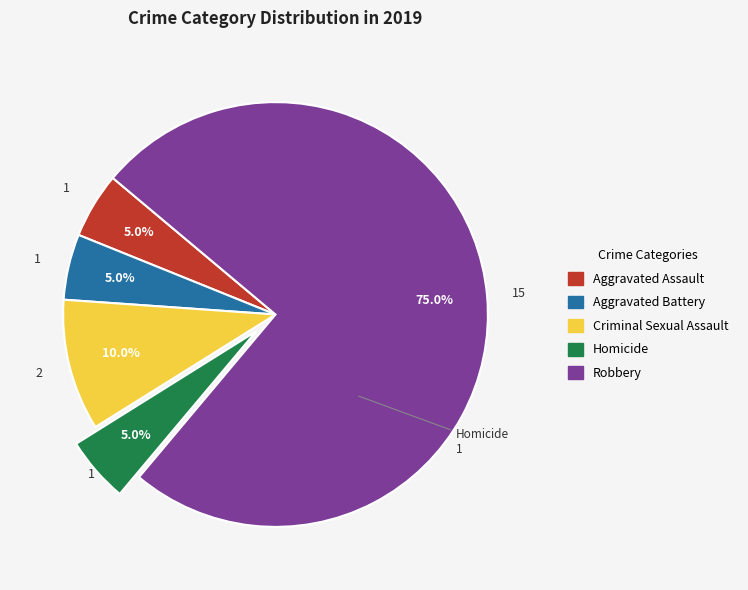

What percentage is the Robbery slice, to the nearest percent?

75%